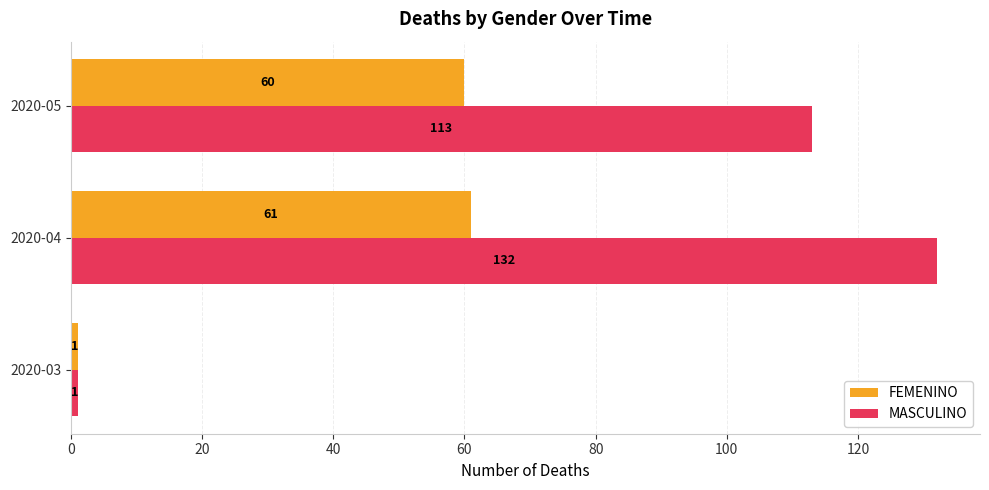

Which category has the lowest value across all series?

2020-03